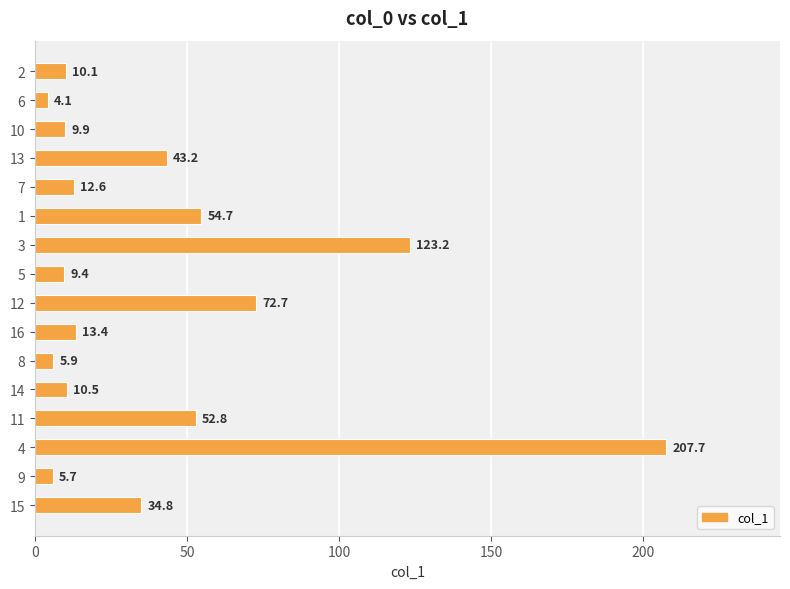

Where is the data nearest to the value 105?

3